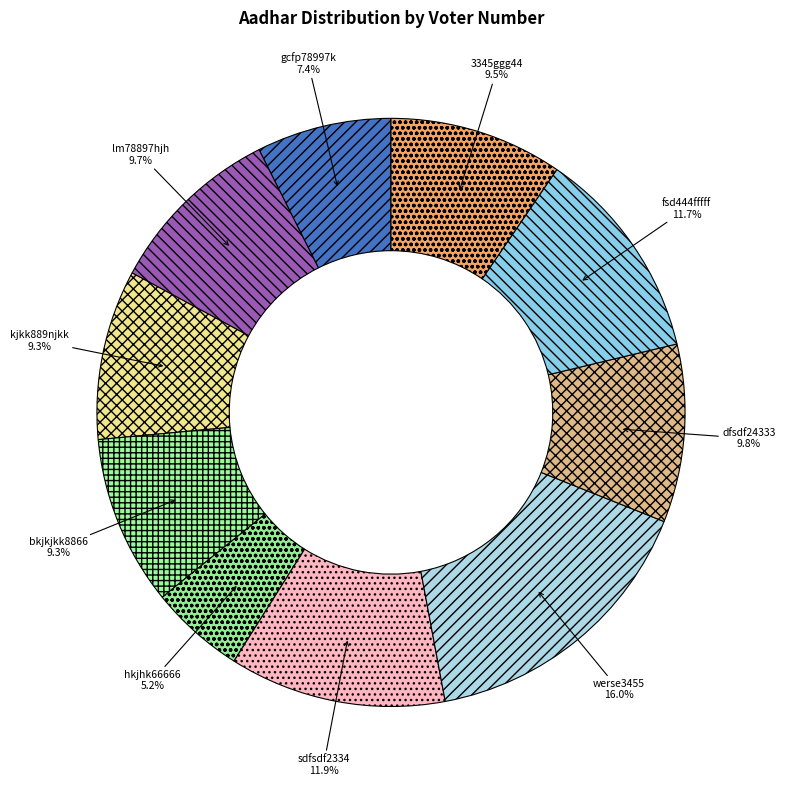

Count the number of slices in the pie.

10